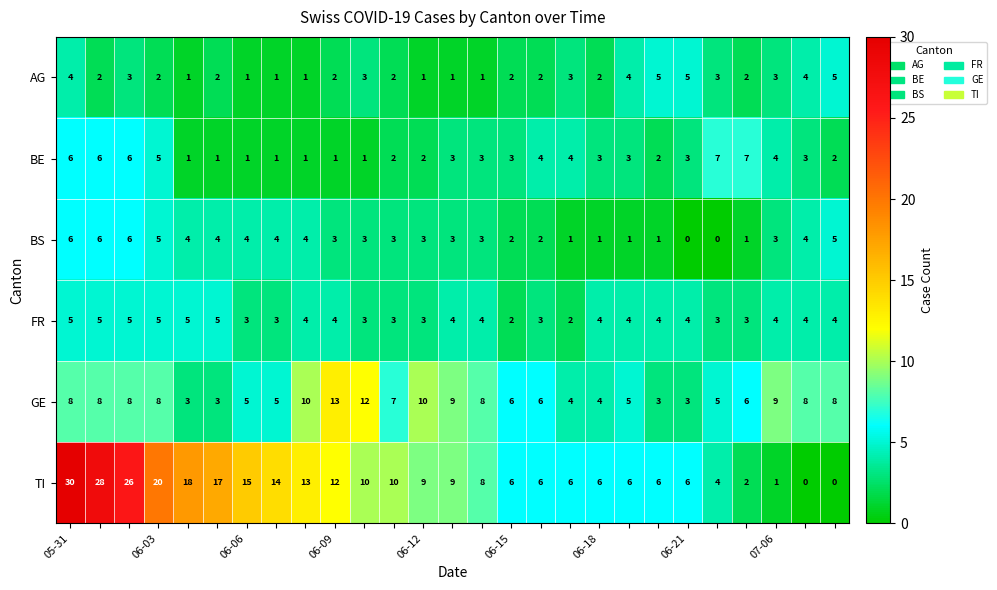

What is the average value of the GE series?

7